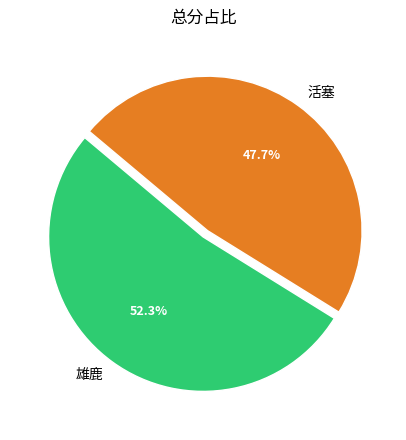

Does 活塞 account for over 50% of the chart?

No